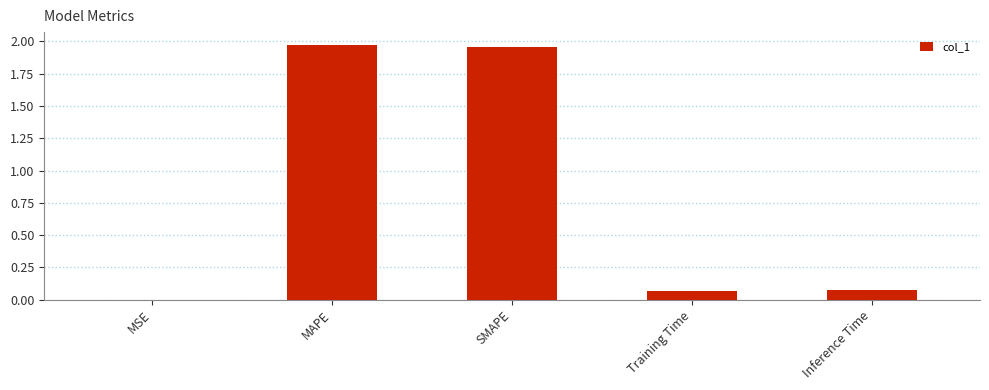

Between Inference Time and MSE, which is larger?

Inference Time